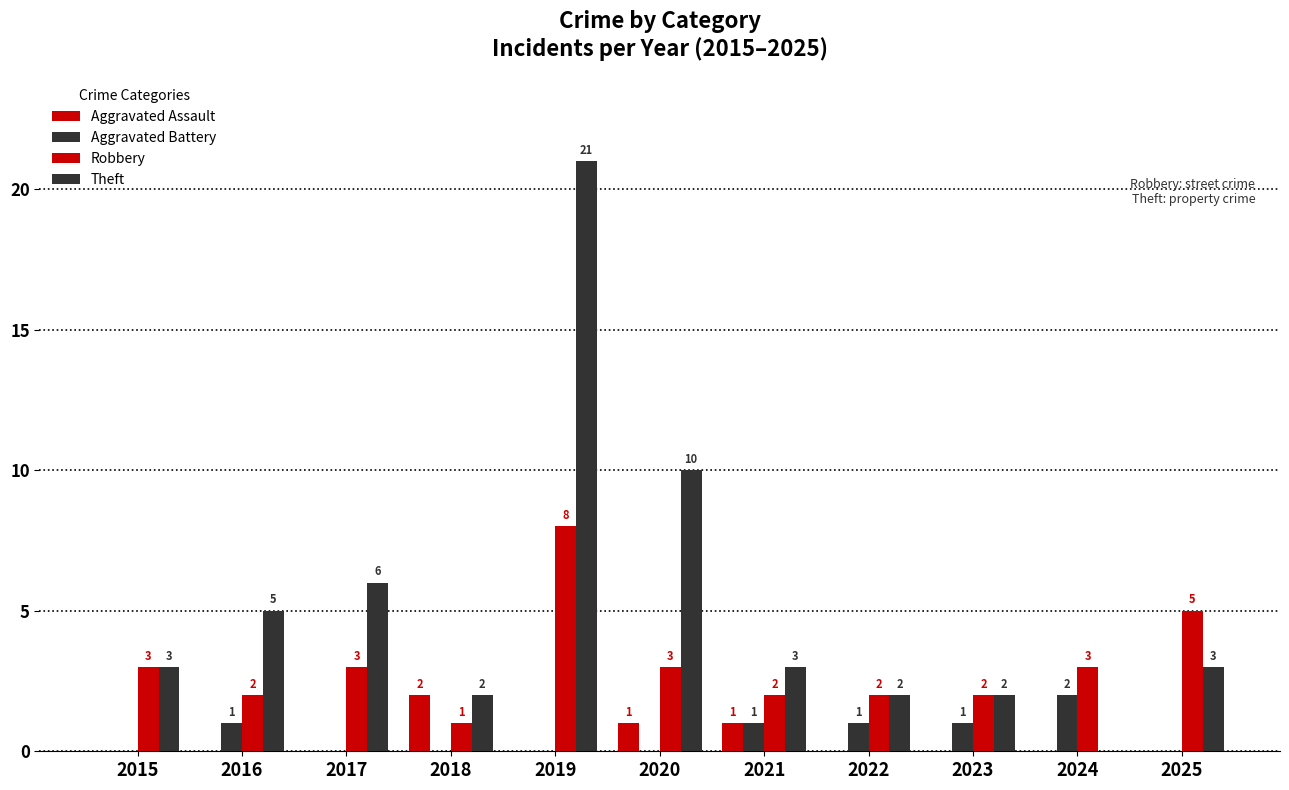

How many positive values does the Aggravated Battery series have?

5